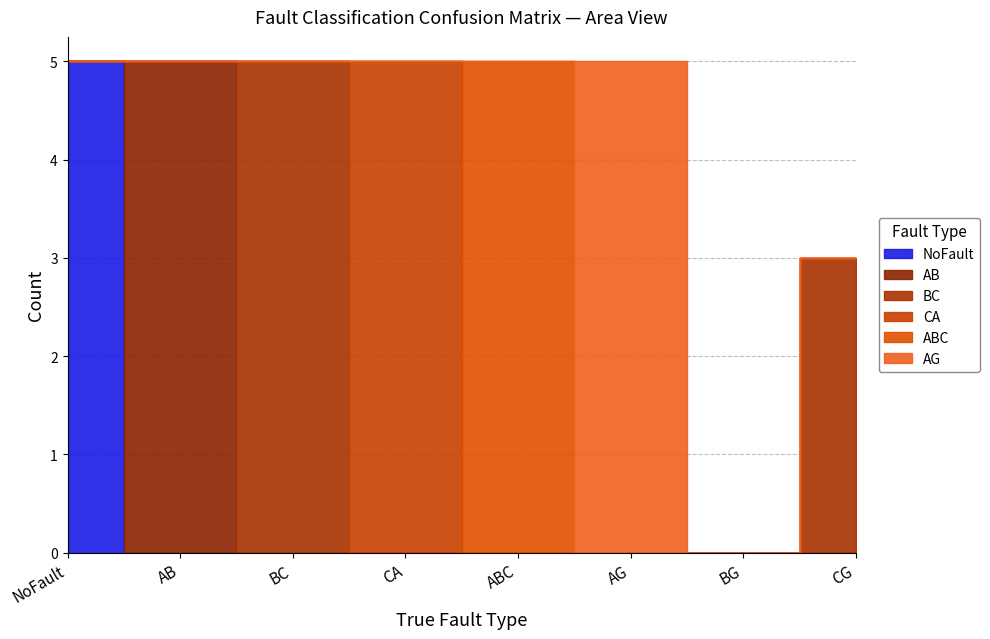

Reading right to left, list all the values displayed in this chart.

NoFault: CG=0	BG=0	AG=0	ABC=0	CA=0	BC=0	AB=0	NoFault=5
AB: CG=0	BG=0	AG=0	ABC=0	CA=0	BC=0	AB=5	NoFault=0
BC: CG=3	BG=0	AG=0	ABC=0	CA=0	BC=5	AB=0	NoFault=0
CA: CG=0	BG=0	AG=0	ABC=0	CA=5	BC=0	AB=0	NoFault=0
ABC: CG=0	BG=0	AG=0	ABC=5	CA=0	BC=0	AB=0	NoFault=0
AG: CG=0	BG=0	AG=5	ABC=0	CA=0	BC=0	AB=0	NoFault=0